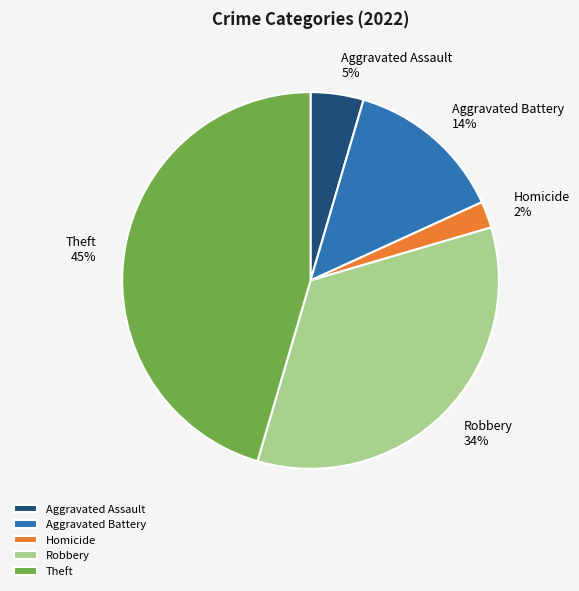

How many segments does this pie chart have?

5